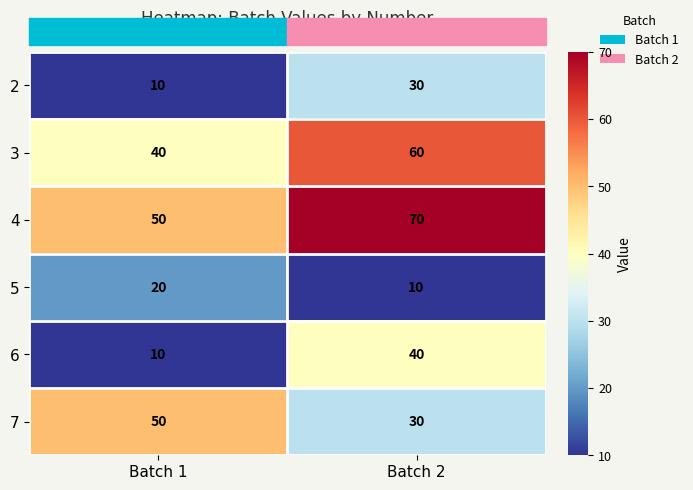

The value of 4 at Batch 2 is 97. True or false?

False